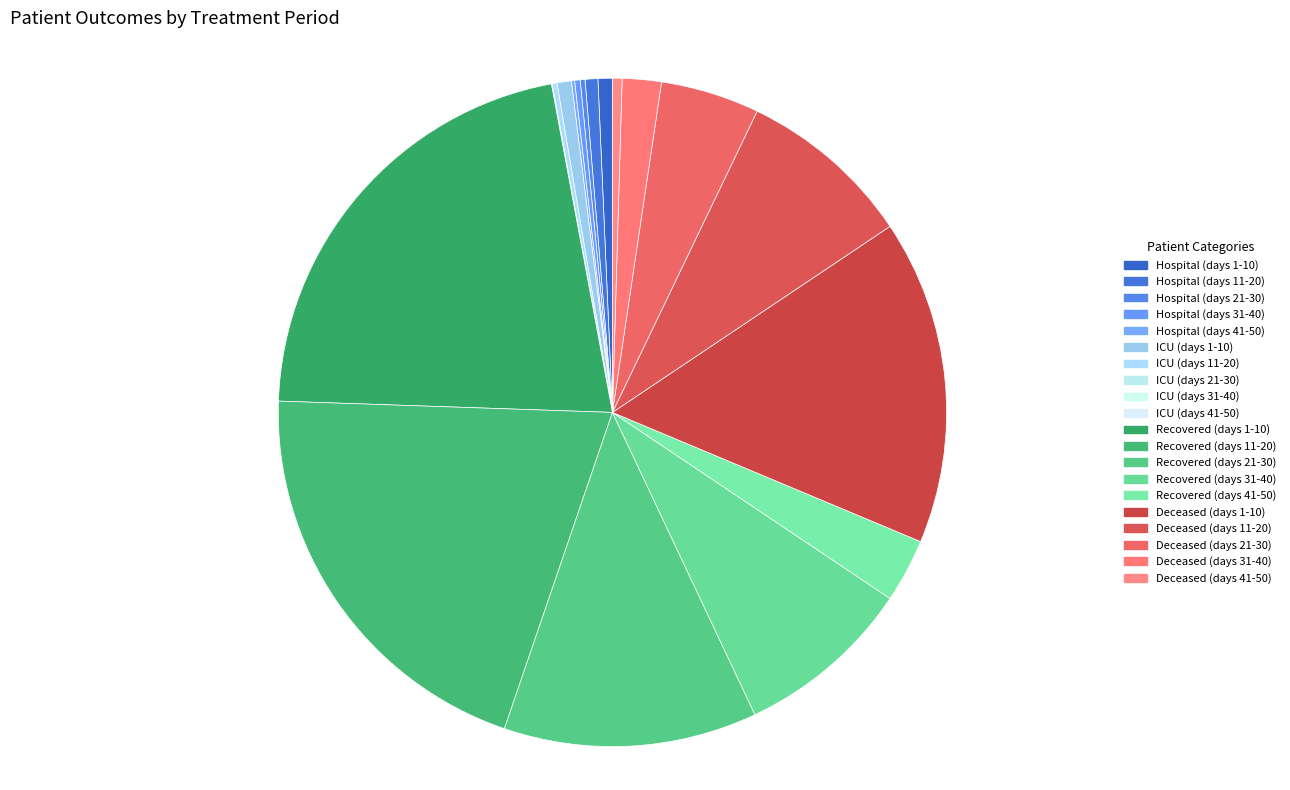

To the nearest percent, what is the difference between the largest and smallest slice percentages?

22%